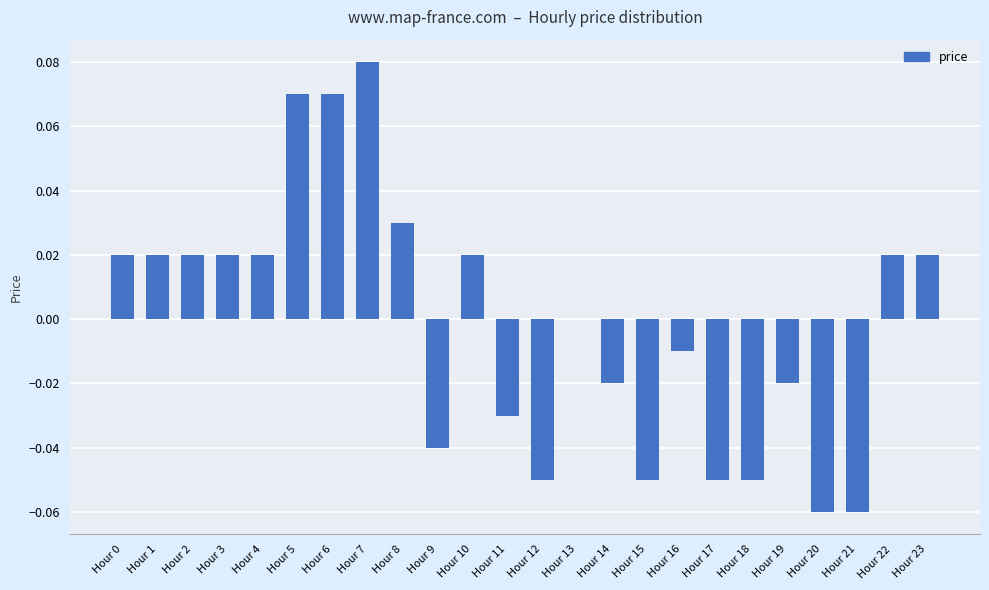

Which label corresponds to the largest value in the chart?

Hour 7